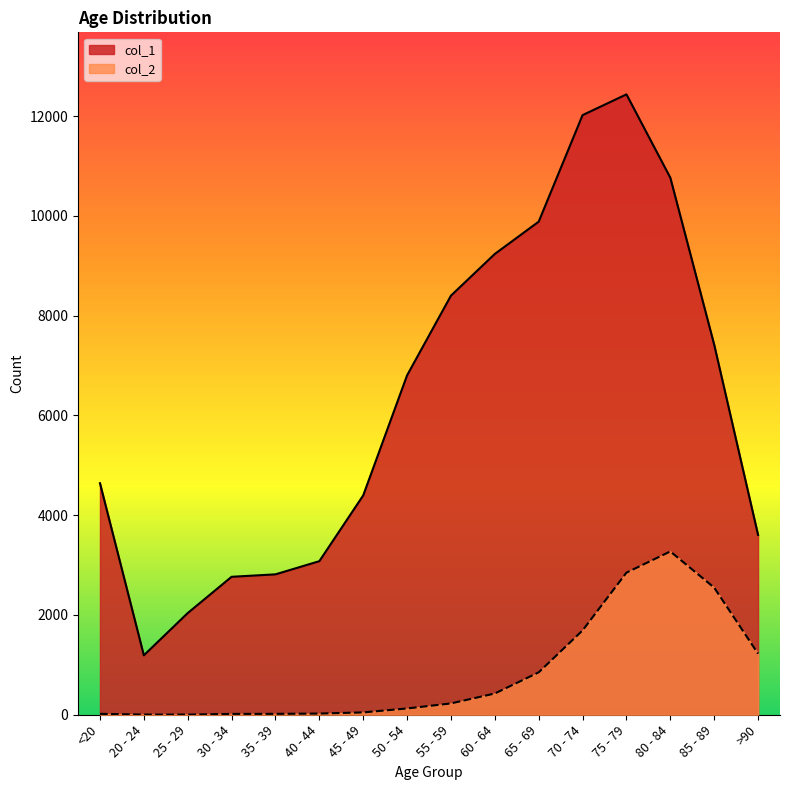

How many values in the col_2 series are below 227?

8